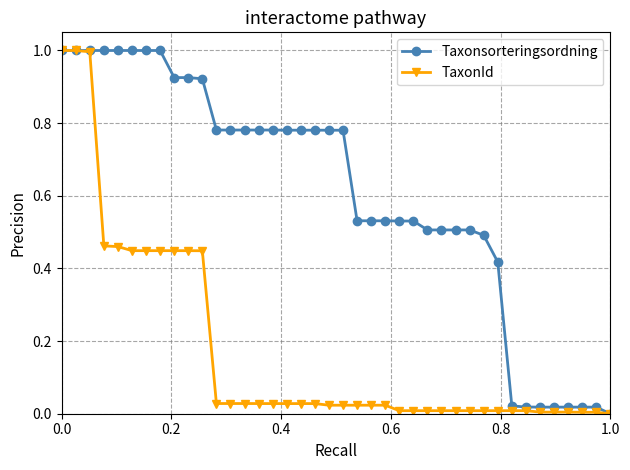

Which series has the largest total across all categories?

Taxonsorteringsordning